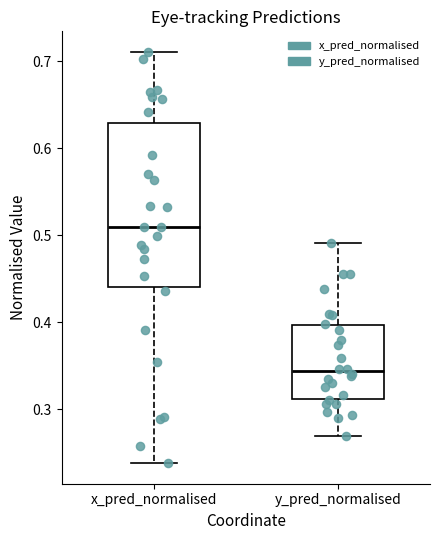

Which box is the tallest, from its lower edge to its upper edge?

x_pred_normalised